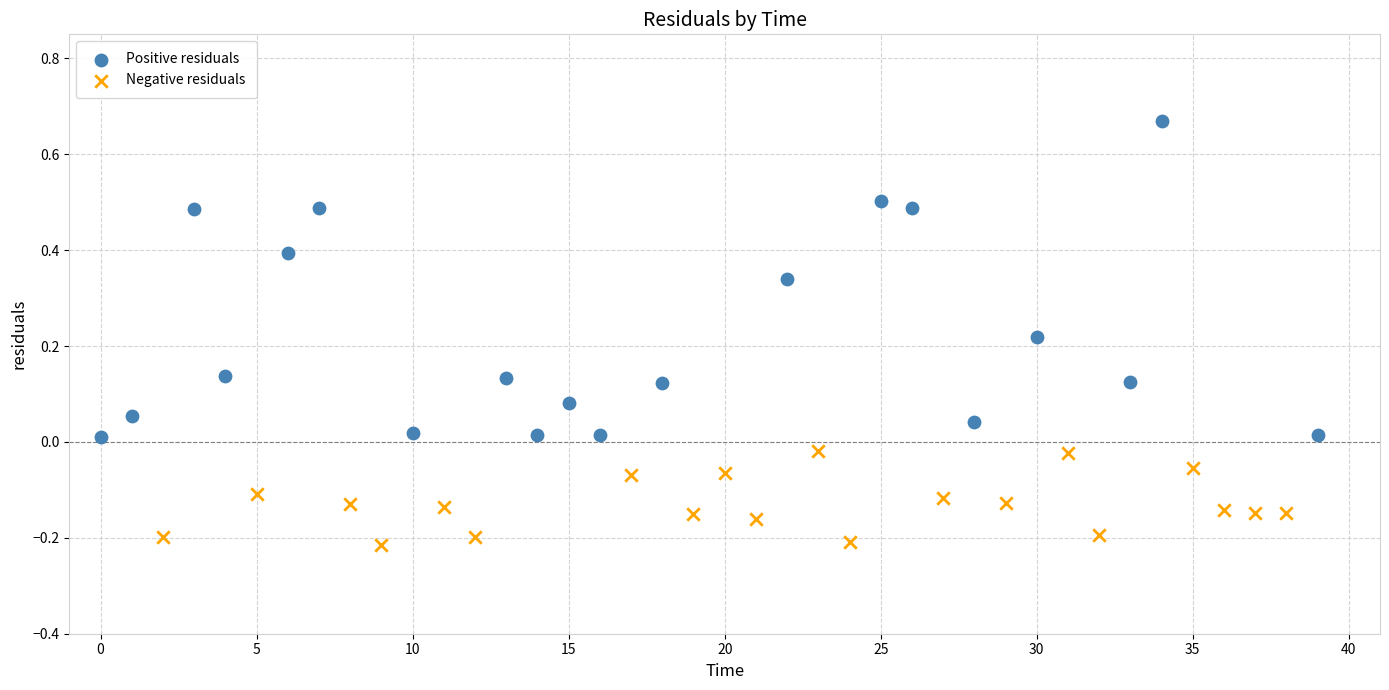

Which series has the widest spread of Y values?

Positive residuals